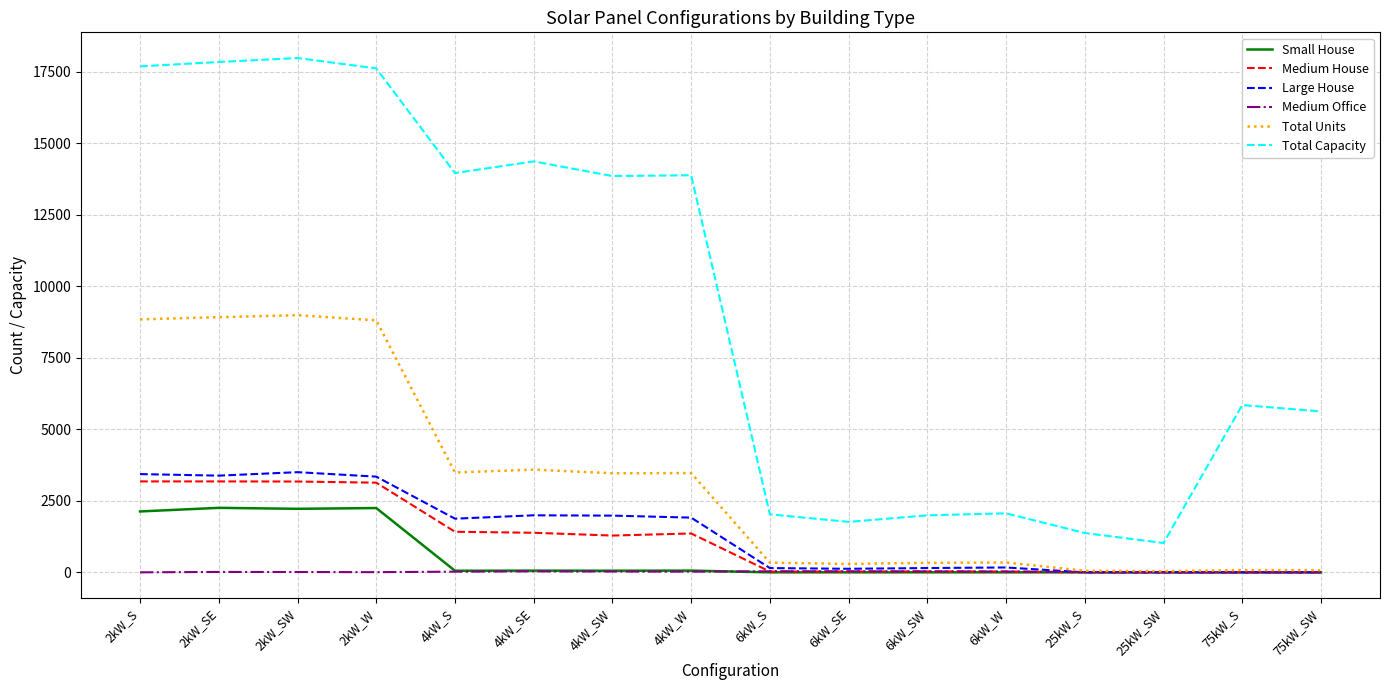

Which series has the largest range (max minus min)?

Total Capacity